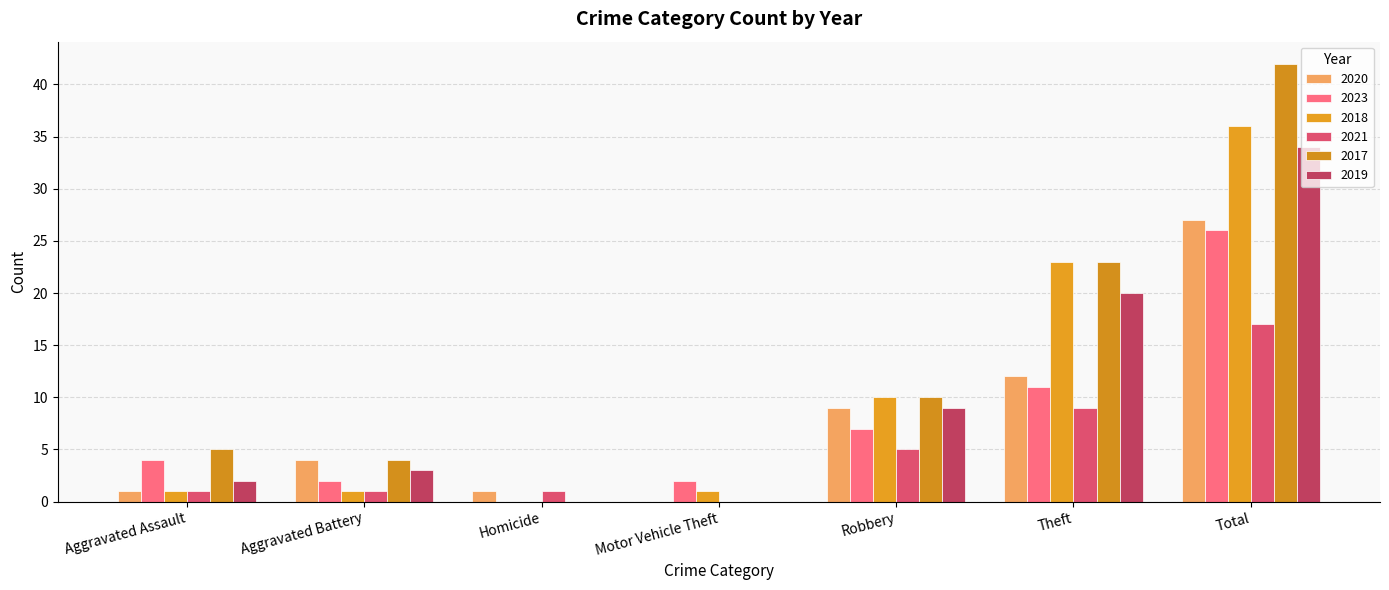

What is the difference between the second highest and minimum values in the 2018 series?

23